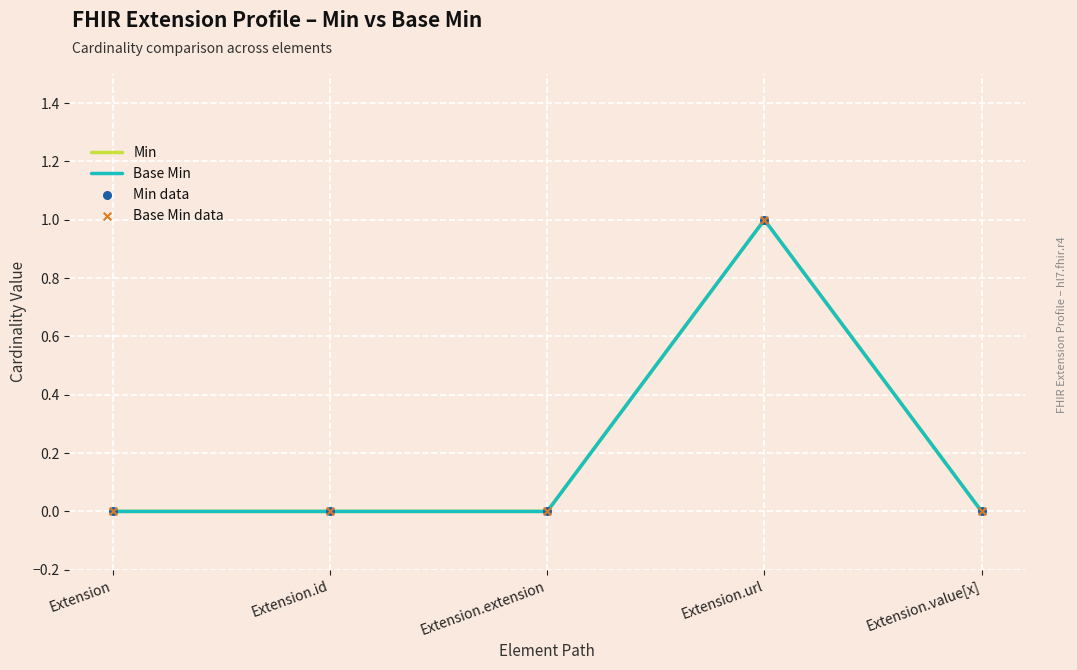

At how many categories does at least one series exceed 0?

1